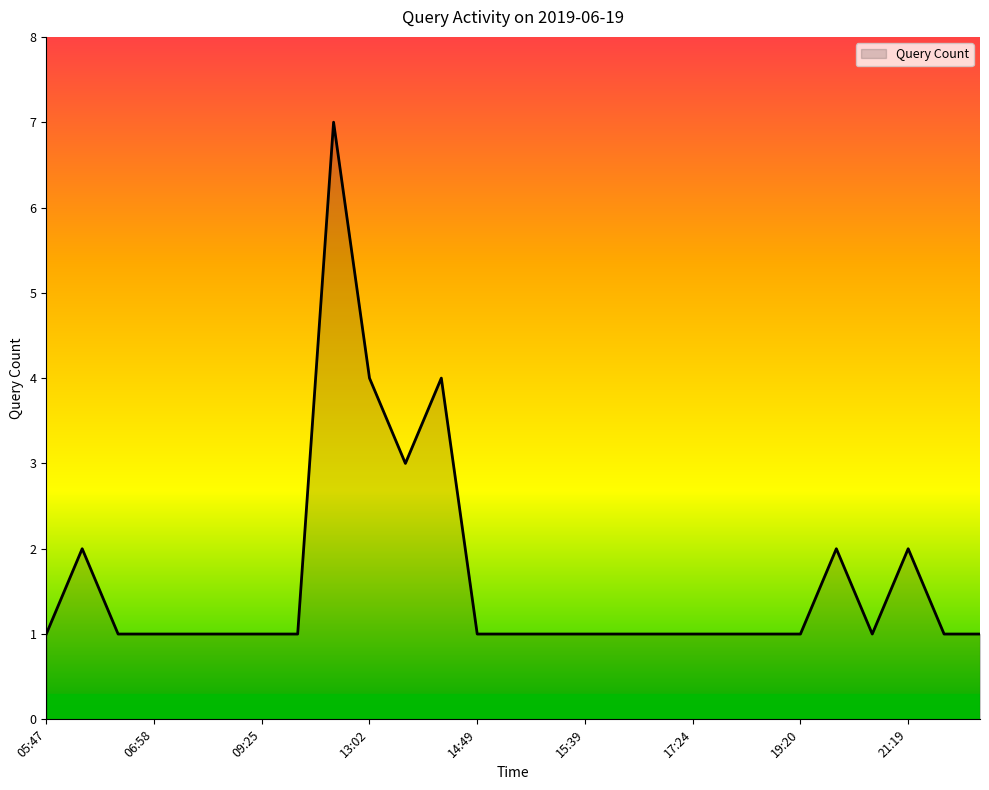

What is the difference between the second highest and minimum values?

3